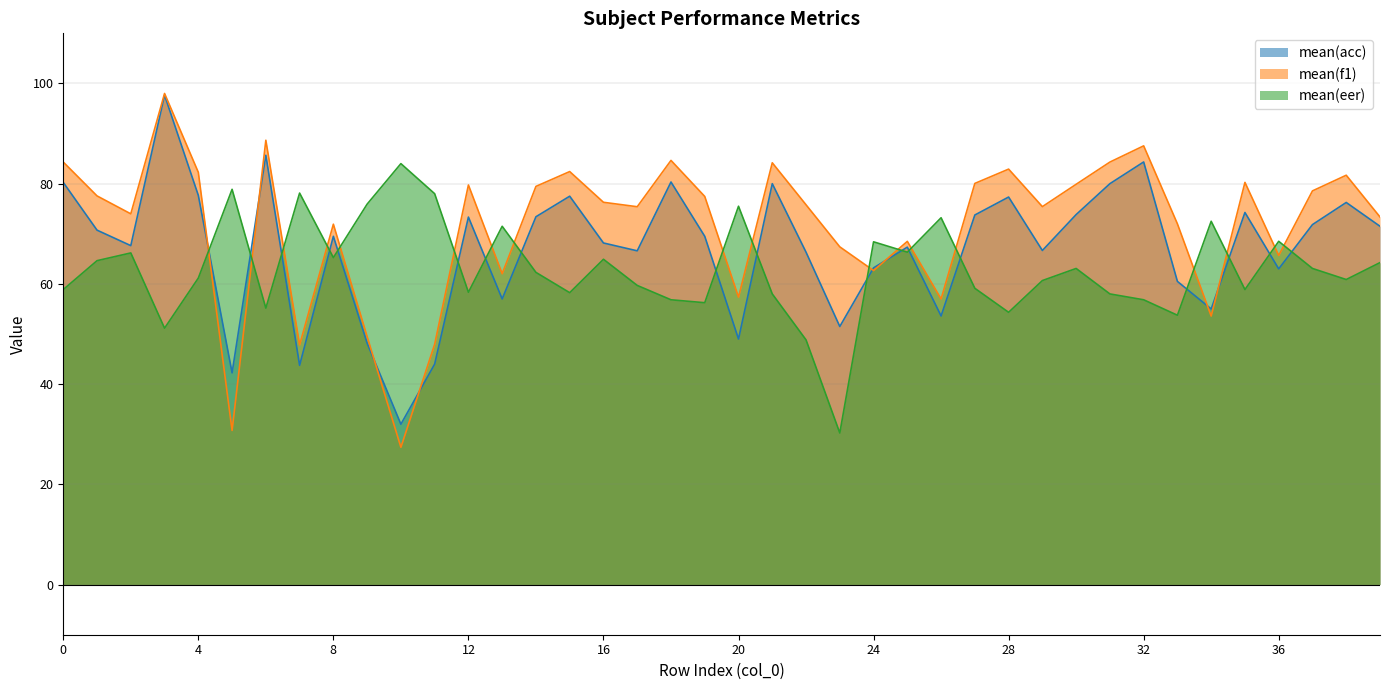

How many interior local peaks does the mean(eer) series have?

12